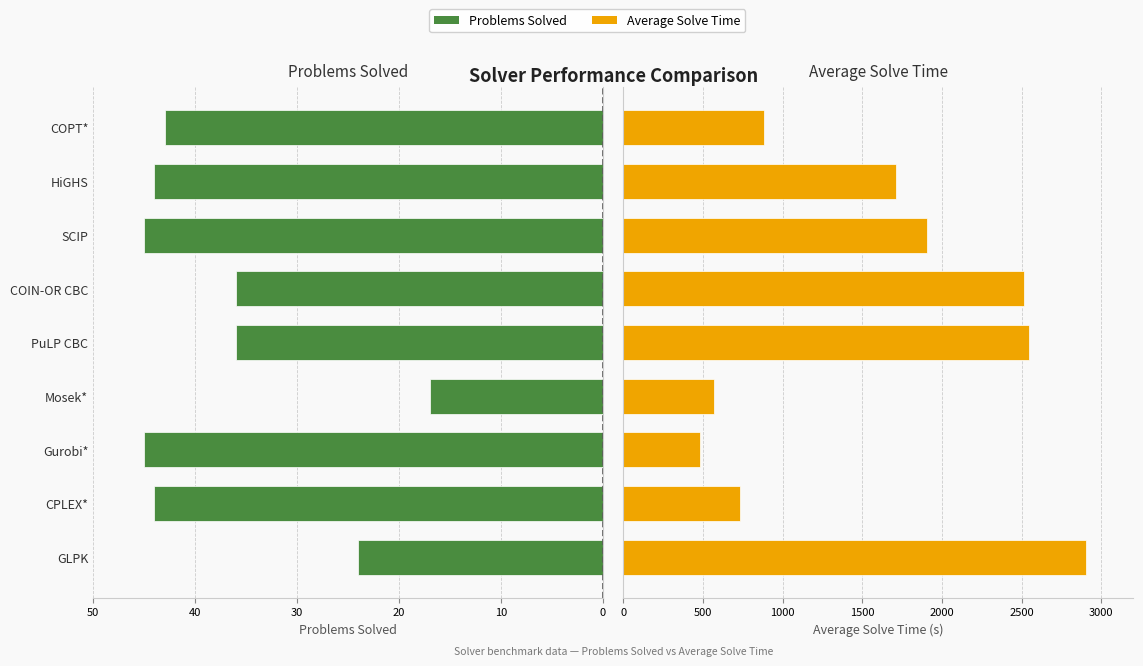

Does the chart contain stacked bars?

No